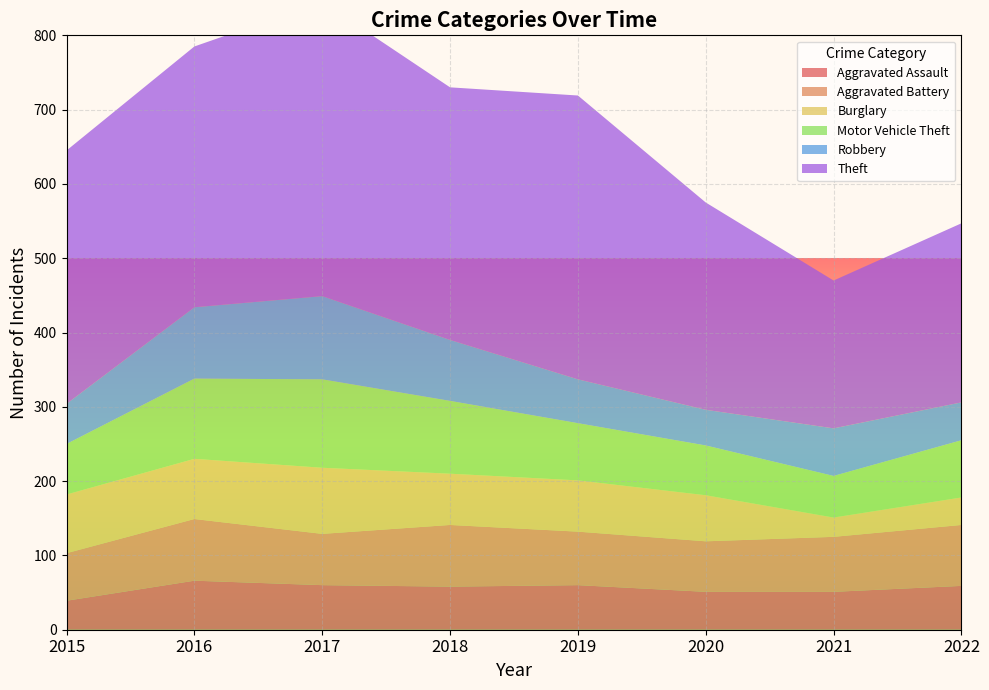

Reading left to right, extract all data points from this chart.

Aggravated Assault: 2015=39	2016=66	2017=60	2018=58	2019=60	2020=51	2021=51	2022=59
Aggravated Battery: 2015=64	2016=83	2017=69	2018=83	2019=72	2020=68	2021=74	2022=82
Burglary: 2015=79	2016=81	2017=89	2018=69	2019=69	2020=62	2021=26	2022=37
Motor Vehicle Theft: 2015=68	2016=108	2017=119	2018=98	2019=77	2020=67	2021=56	2022=77
Robbery: 2015=54	2016=96	2017=112	2018=82	2019=59	2020=48	2021=64	2022=51
Theft: 2015=341	2016=351	2017=396	2018=340	2019=382	2020=279	2021=199	2022=241